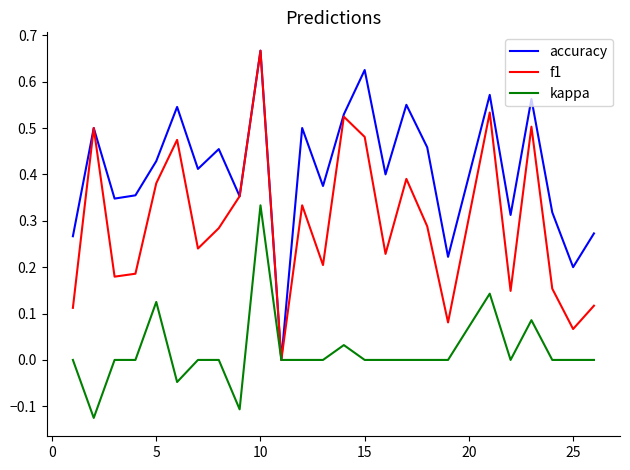

Rank the series by their average value, from highest to lowest.

accuracy, f1, kappa